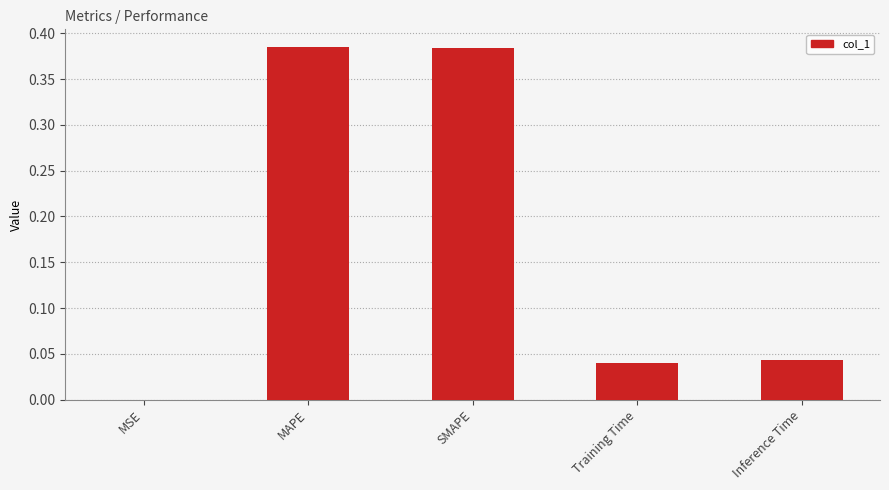

What is the sum of all values?

0.9